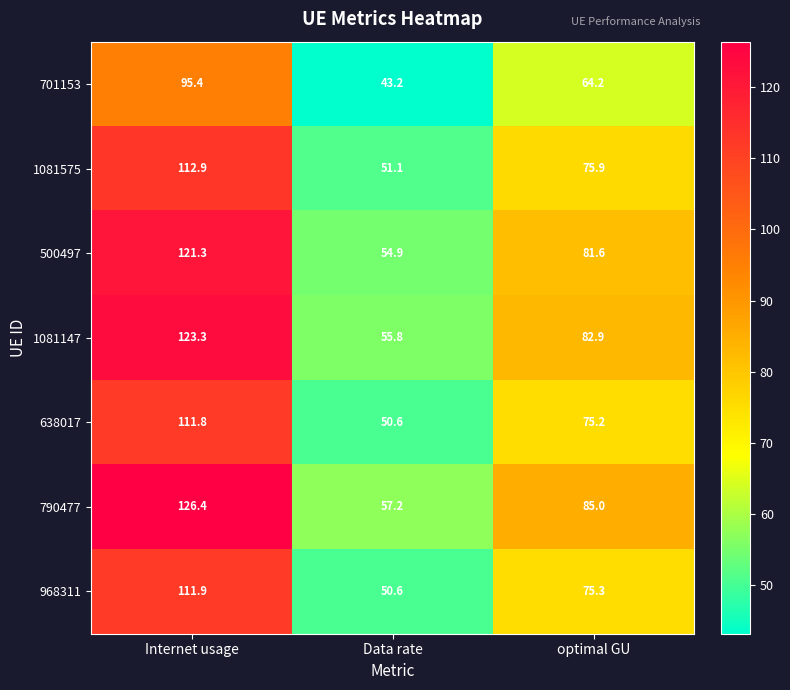

Reading left to right, transcribe all the data shown in this chart.

701153: Internet usage=95.4	Data rate=43.2	optimal GU=64.2
1081575: Internet usage=112.9	Data rate=51.1	optimal GU=75.9
500497: Internet usage=121.3	Data rate=54.9	optimal GU=81.6
1081147: Internet usage=123.3	Data rate=55.8	optimal GU=82.9
638017: Internet usage=111.8	Data rate=50.6	optimal GU=75.2
790477: Internet usage=126.4	Data rate=57.2	optimal GU=85.0
968311: Internet usage=111.9	Data rate=50.6	optimal GU=75.3